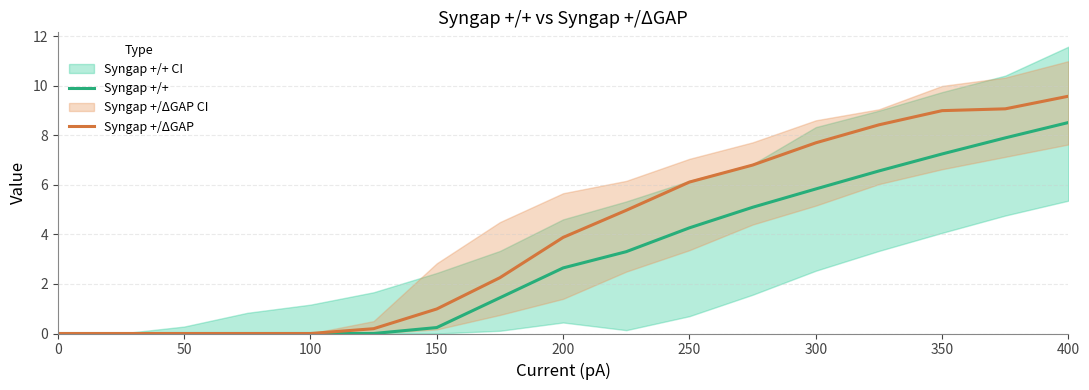

True or false: Syngap +/+ has a value of 2.3 at 350.

False